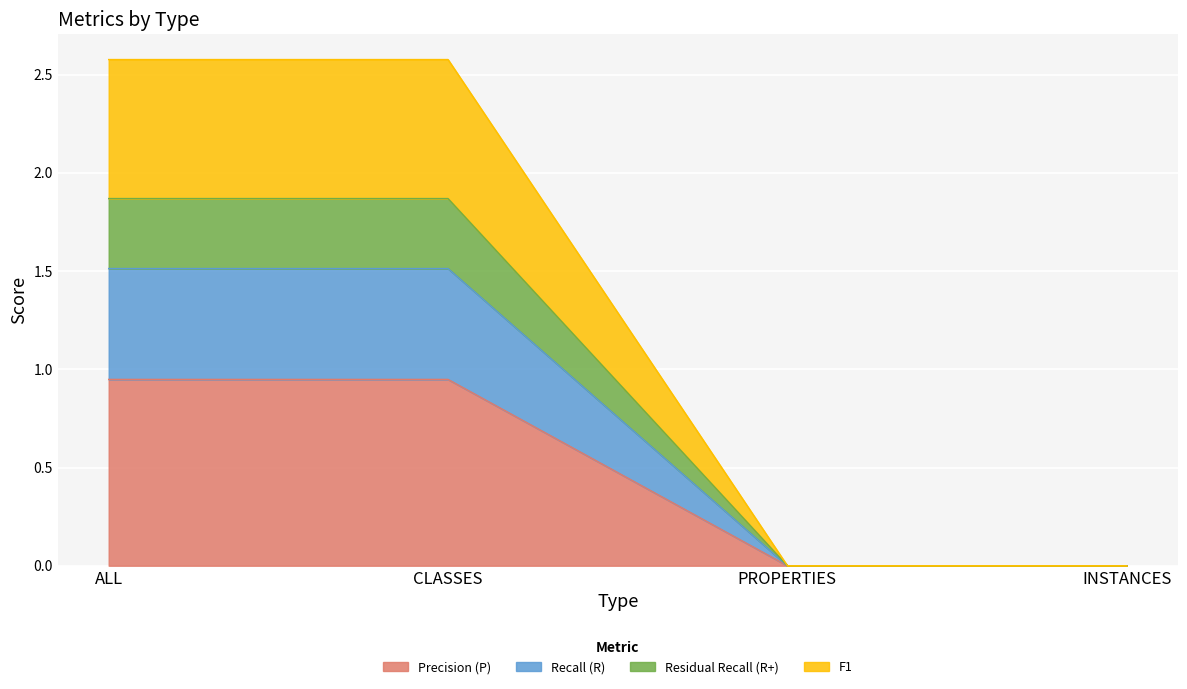

What is the label of the 4th point from the right?

ALL